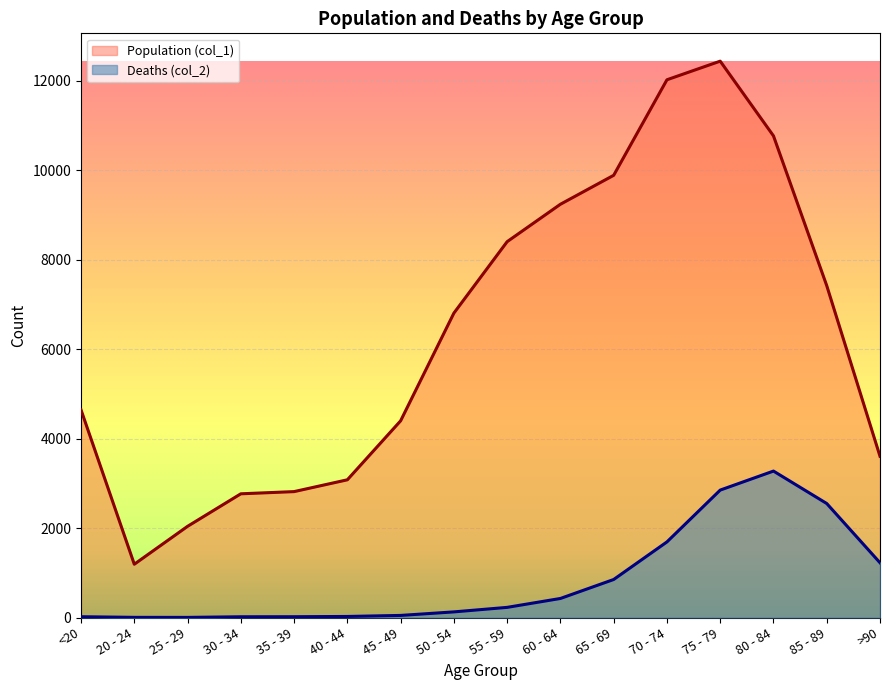

What is the sum of all Population (col_1) values?

101482